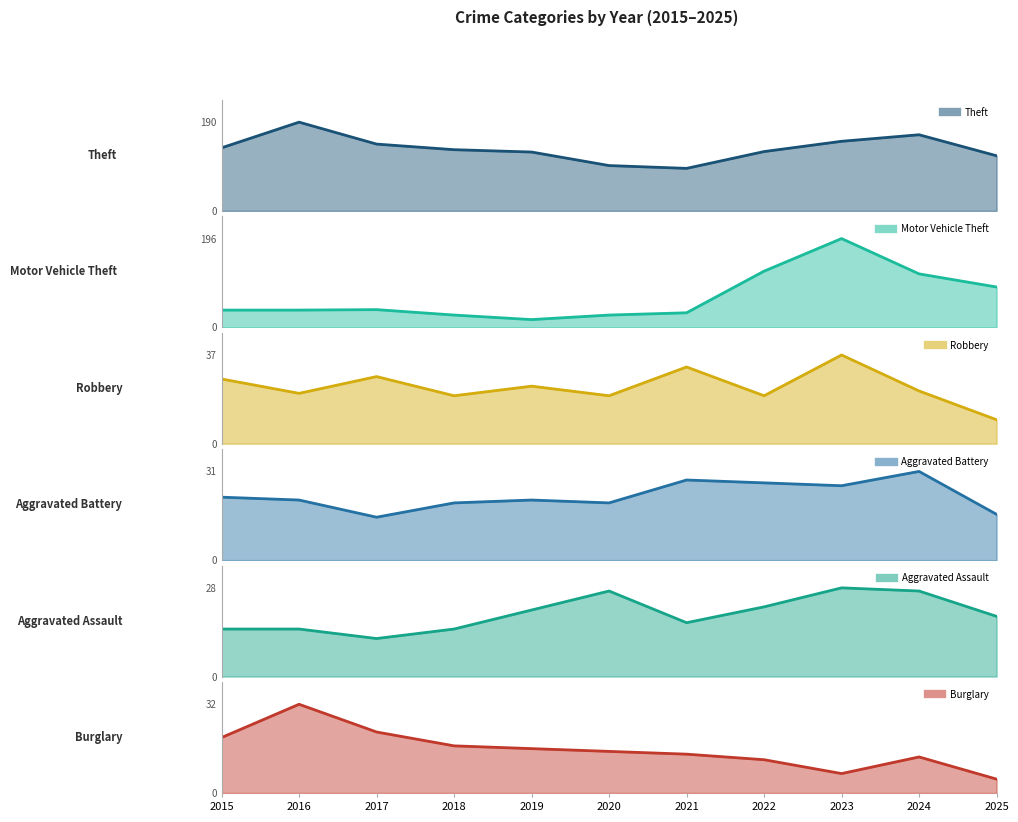

How many lines are shown in the chart?

6